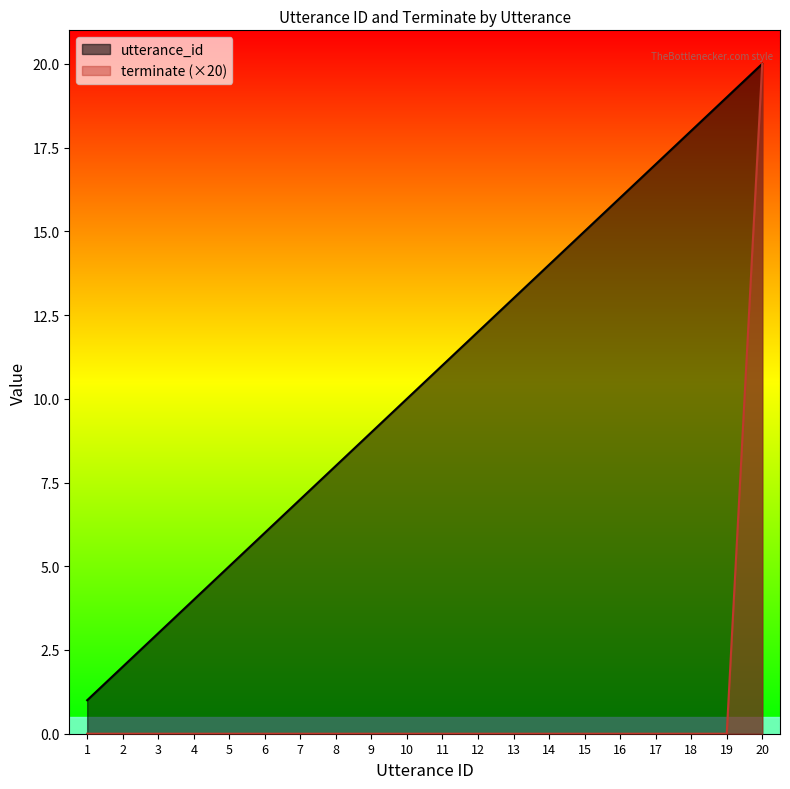

How many lines are shown in the chart?

2